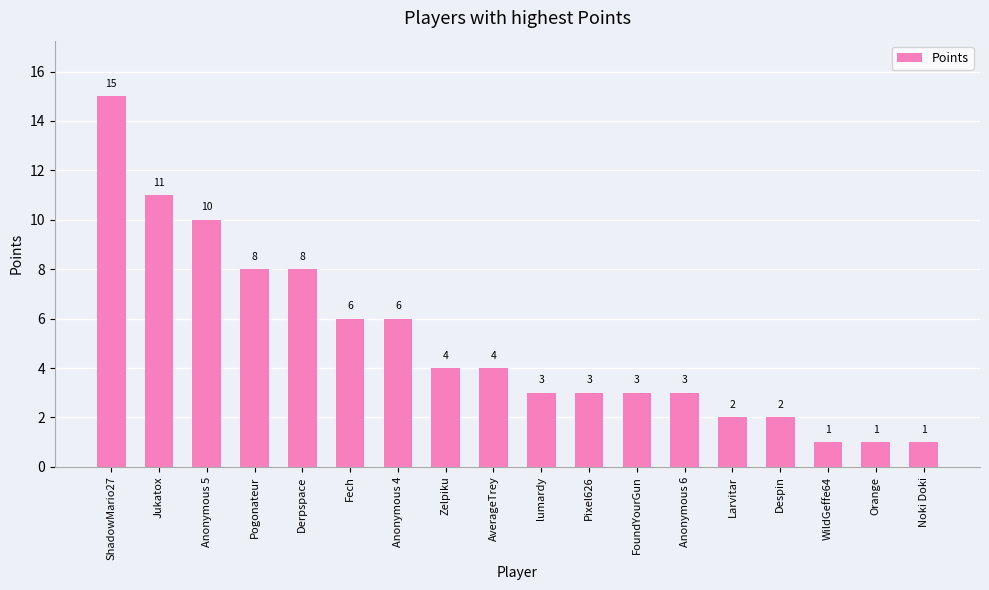

What position from the left is Orange?

17